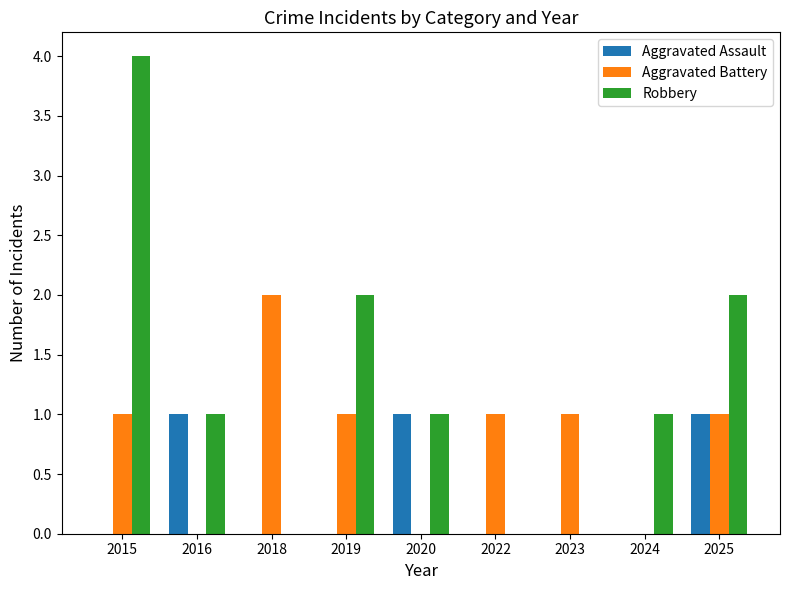

Which series has the largest range (max minus min)?

Robbery